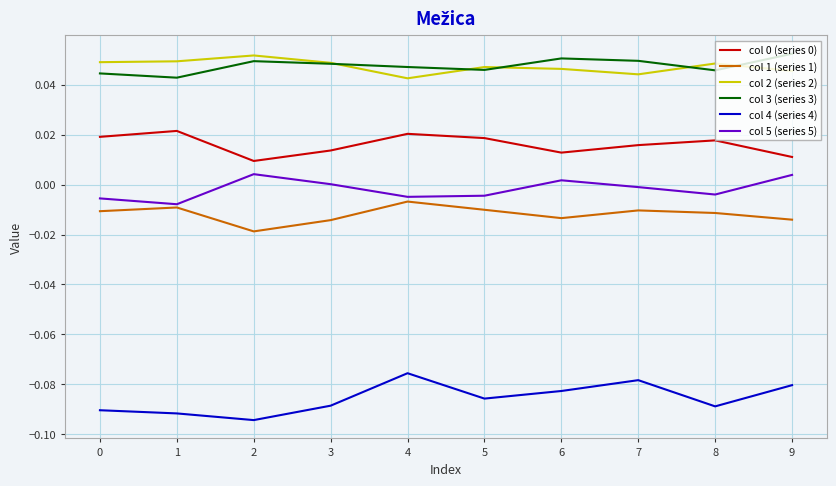

The value of col 0 (series 0) at 2 is 0.0. True or false?

True